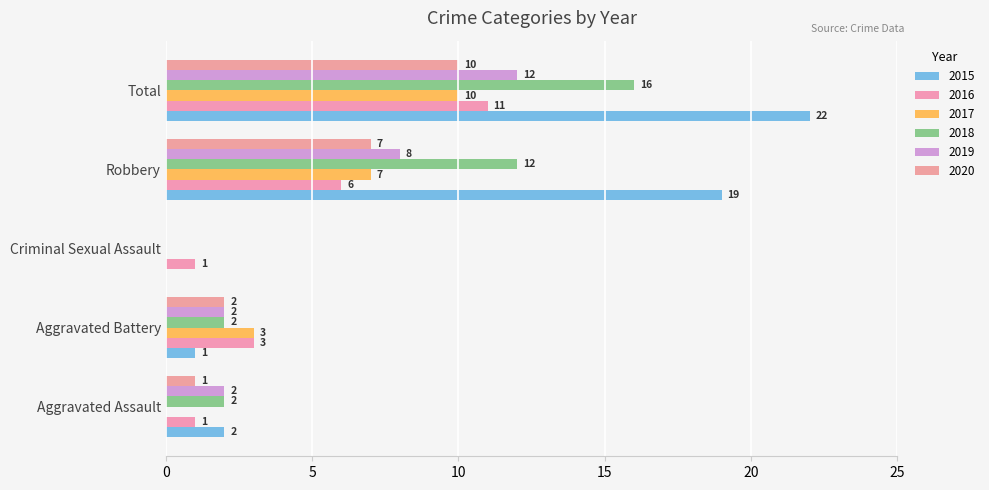

What is the lowest value of the 2016 series?

1